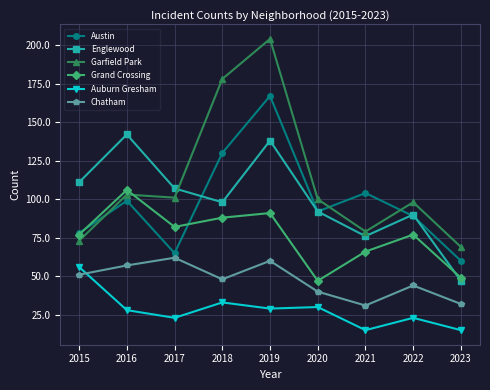

What is the spread (max minus min) of values at 2021?

89